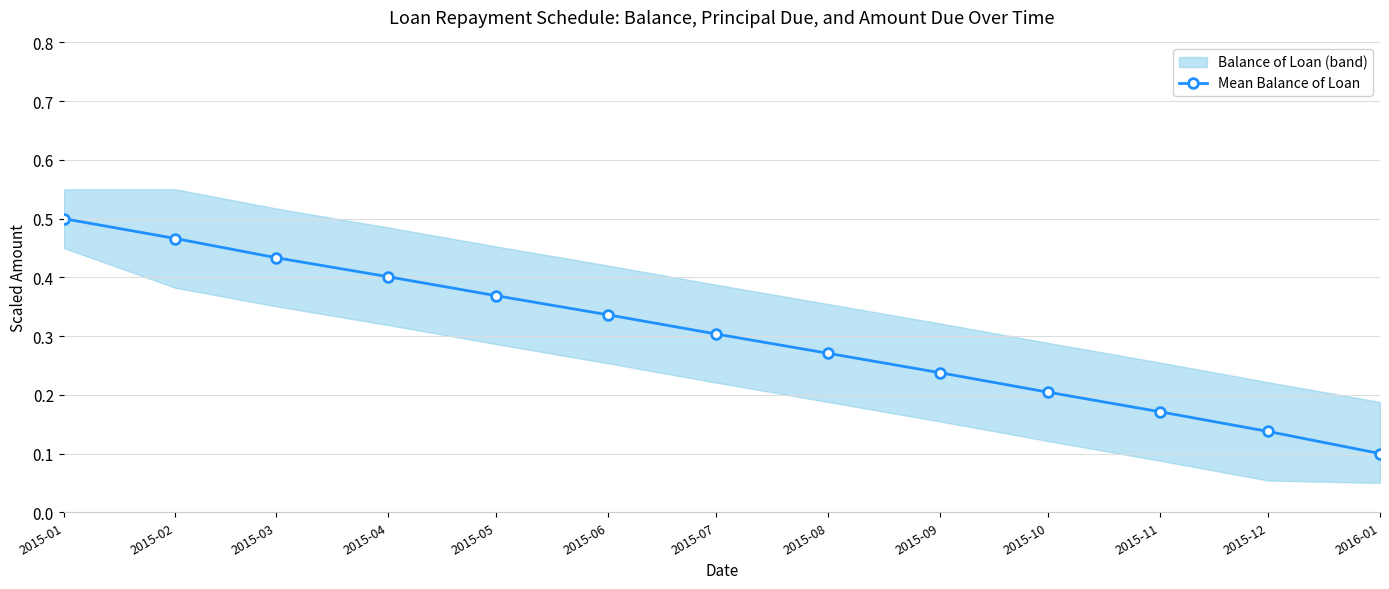

Count the values in the range 0 to 1.

13